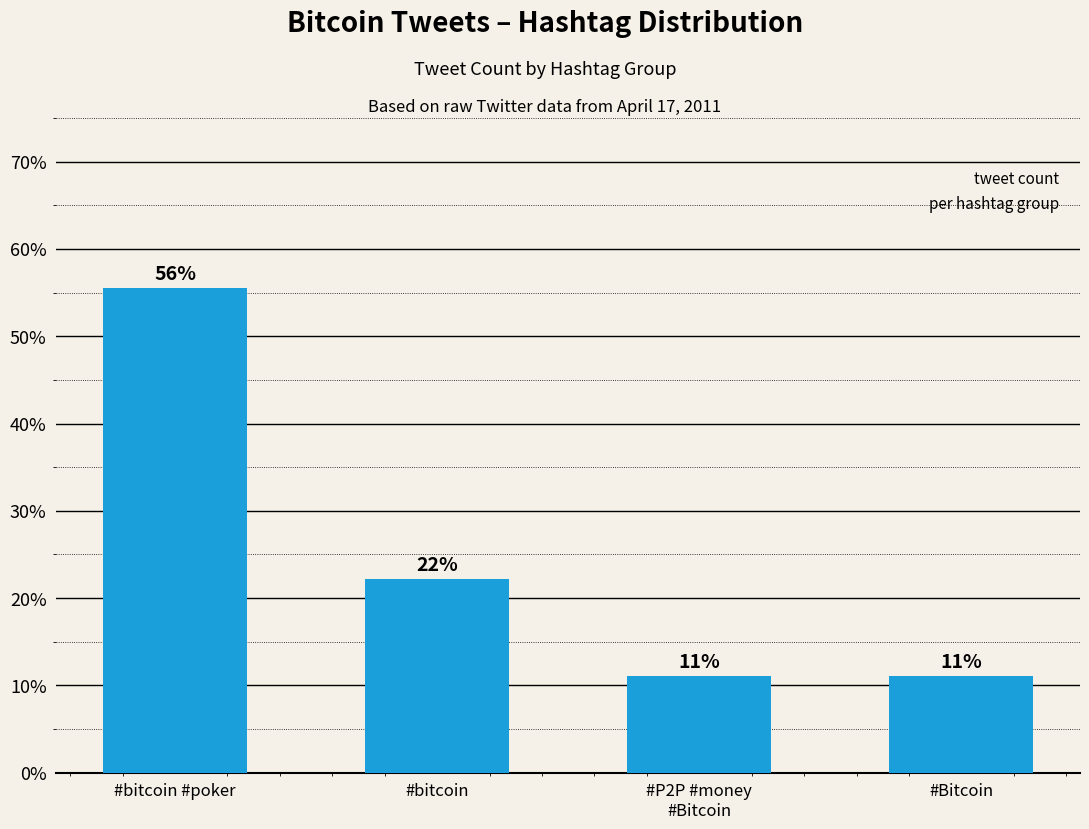

What is the difference between the second highest and minimum values?

11.1